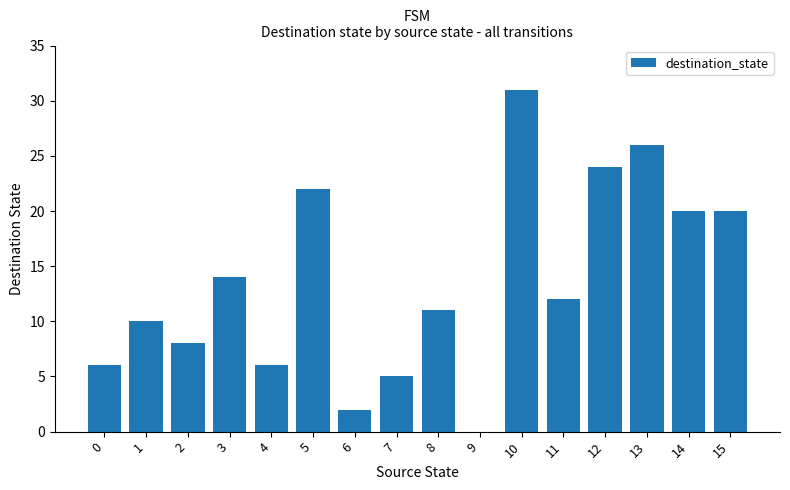

The value at 2 is 12. True or false?

False